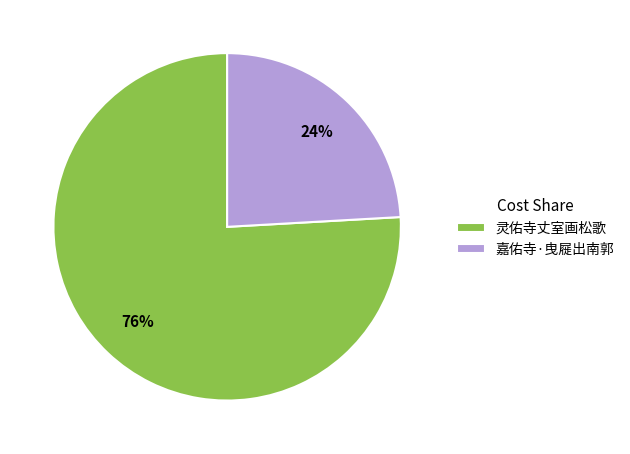

Do 嘉佑寺·曳屣出南郭 and 灵佑寺丈室画松歌 together represent more than half of the pie?

Yes